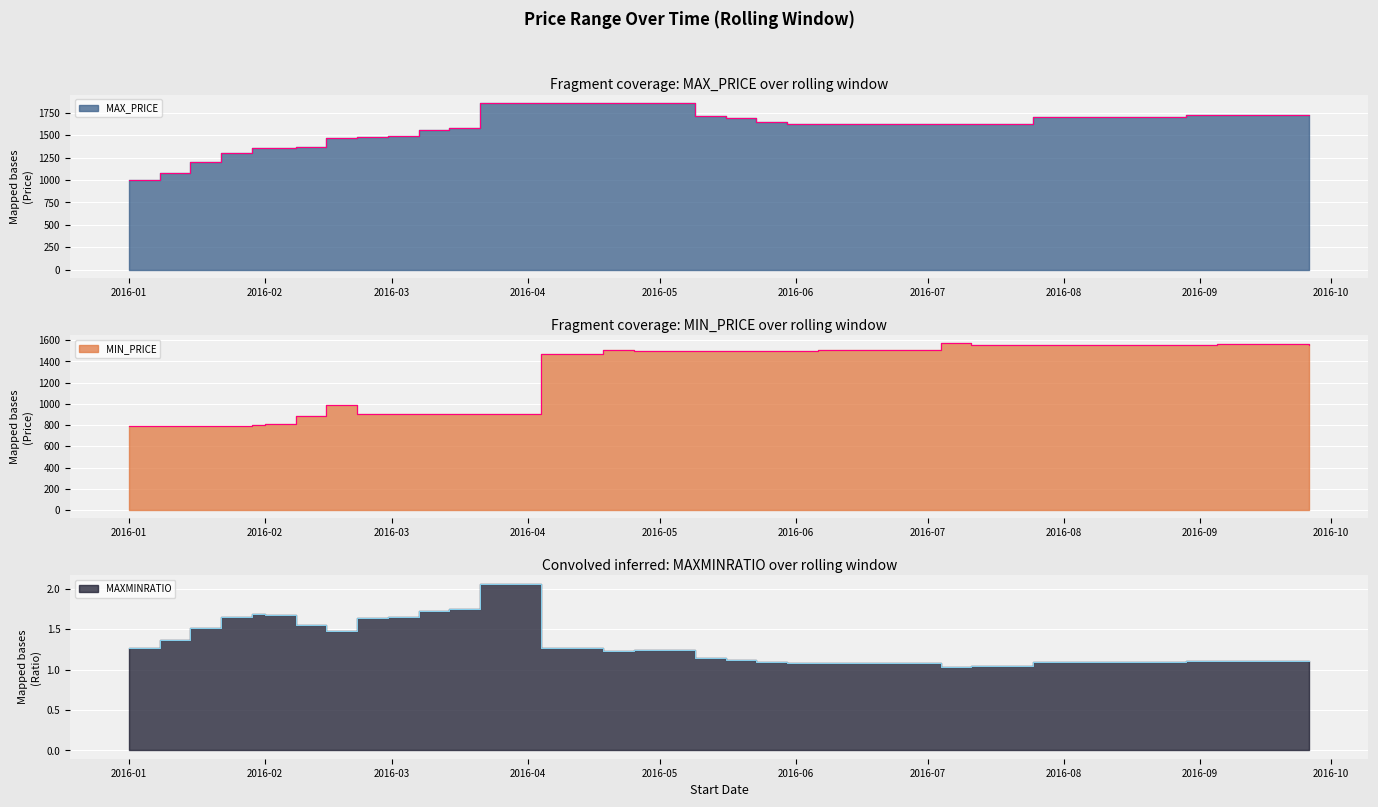

In MIN_PRICE, how many points are higher than both neighbors (excluding endpoints)?

3